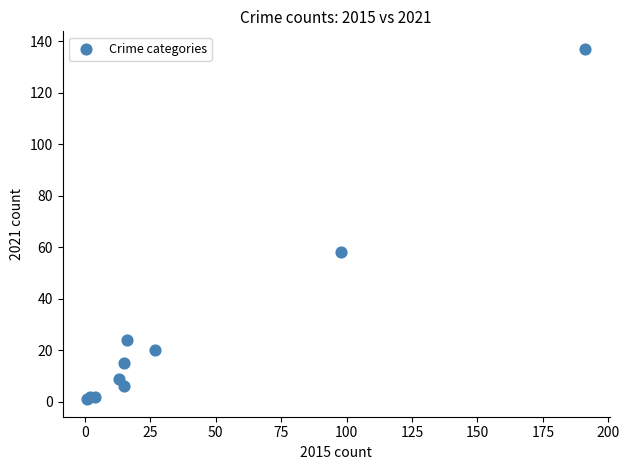

What Y value in the scatter plot is closest to 69?

58